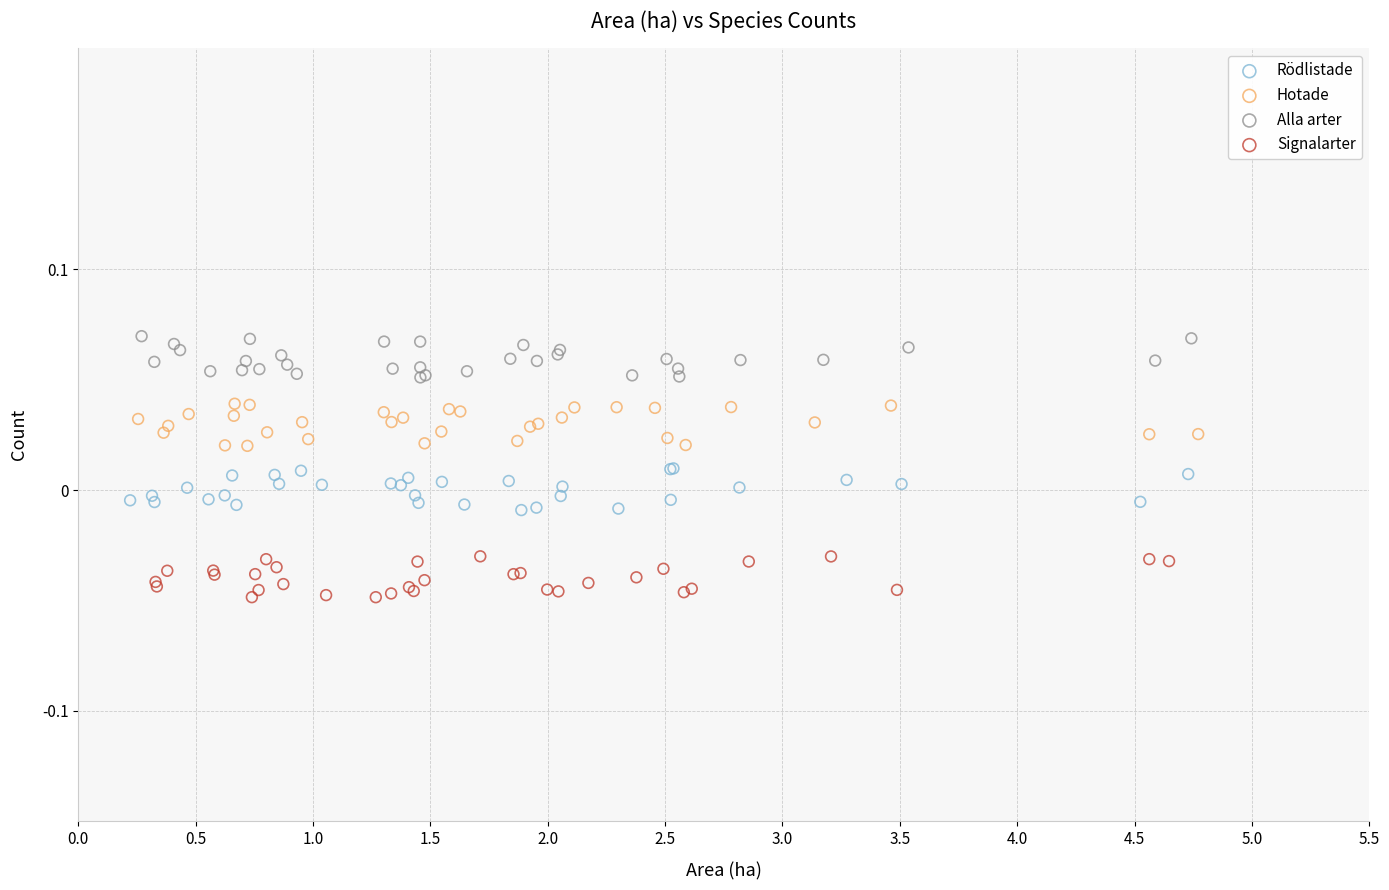

Which series reaches the maximum Y coordinate?

Alla arter